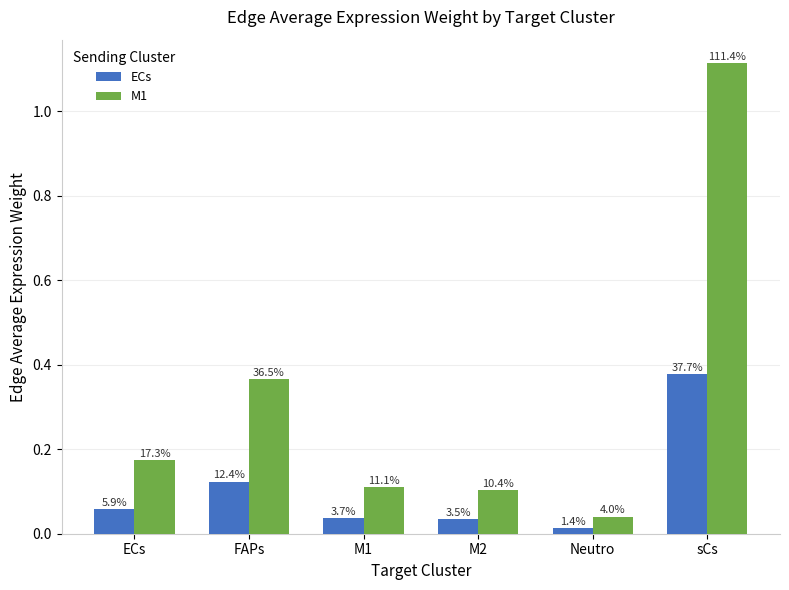

Does the chart contain any negative values?

No